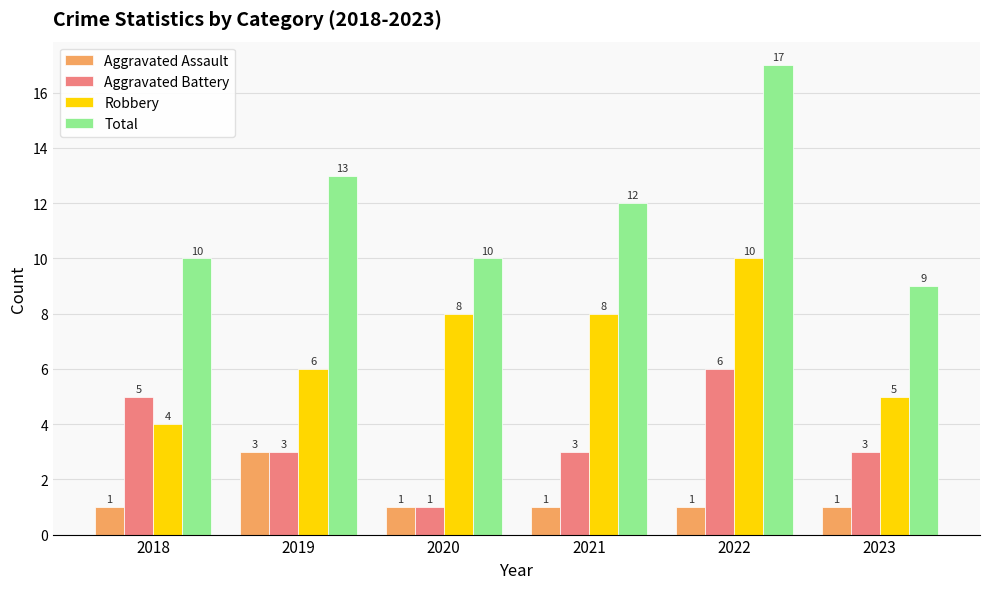

What is the spread (max minus min) of values at 2018?

9